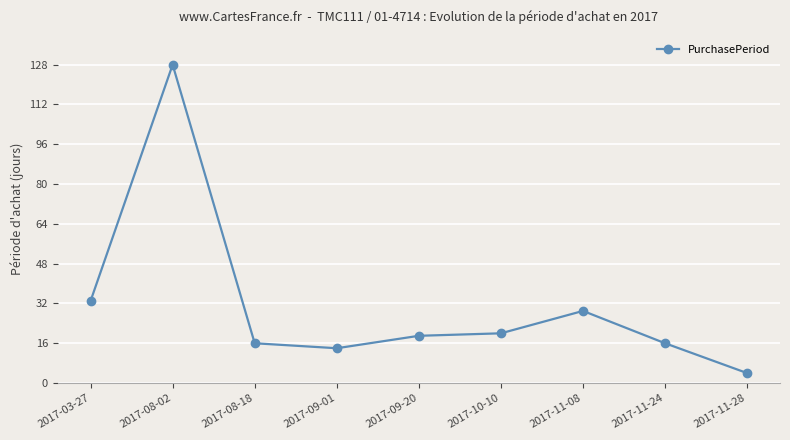

The value at 2017-08-18 is 8. True or false?

False